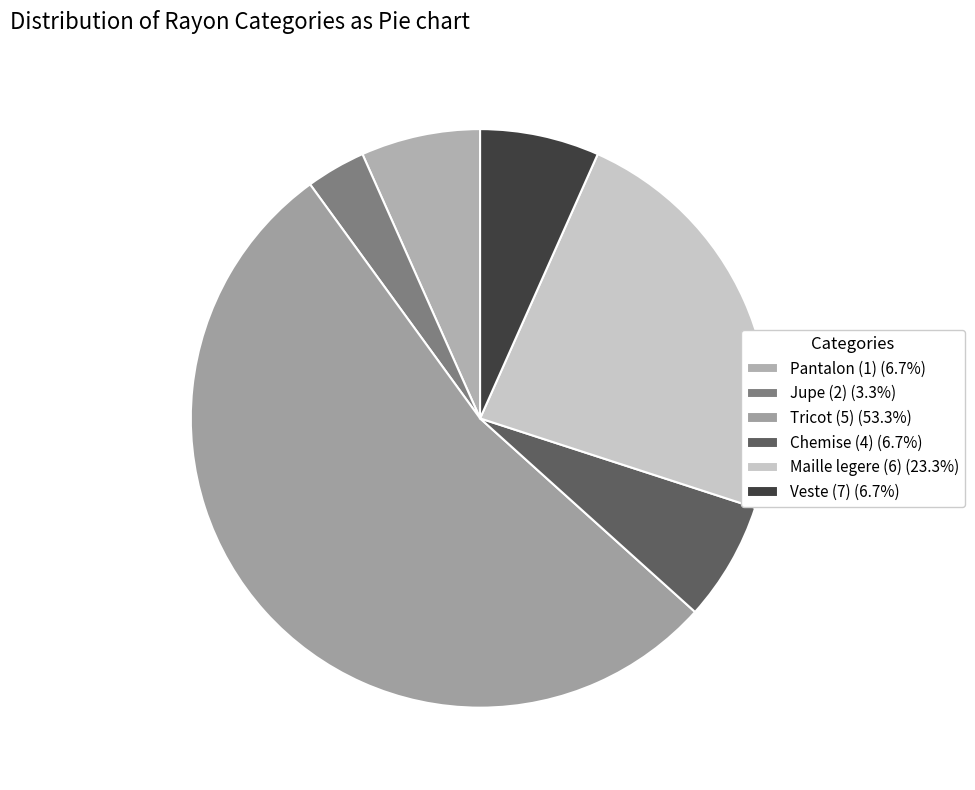

Does any single category account for the majority?

Yes